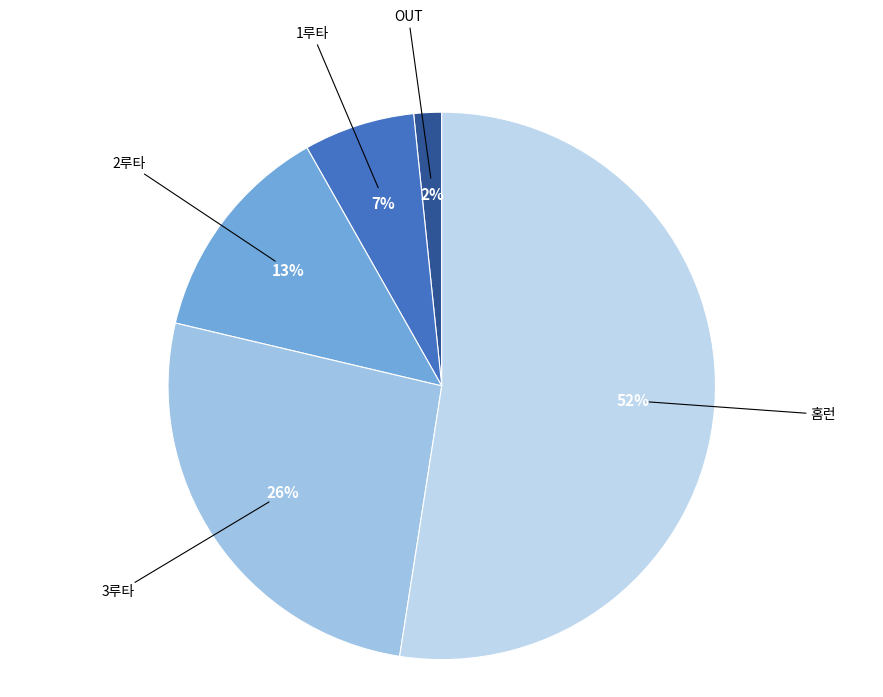

Rank the categories by value from highest to lowest.

홈런, 3루타, 2루타, 1루타, OUT